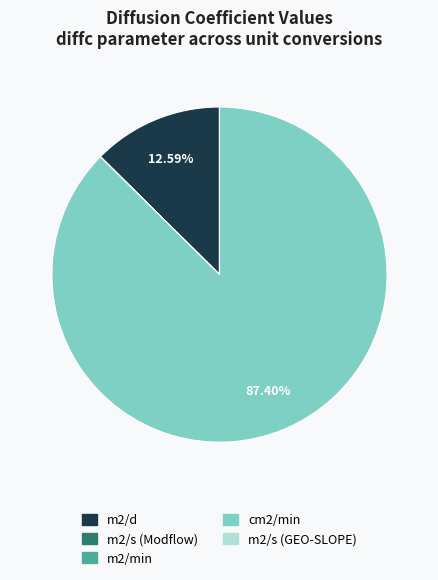

Is there any slice that represents more than half of the pie?

Yes